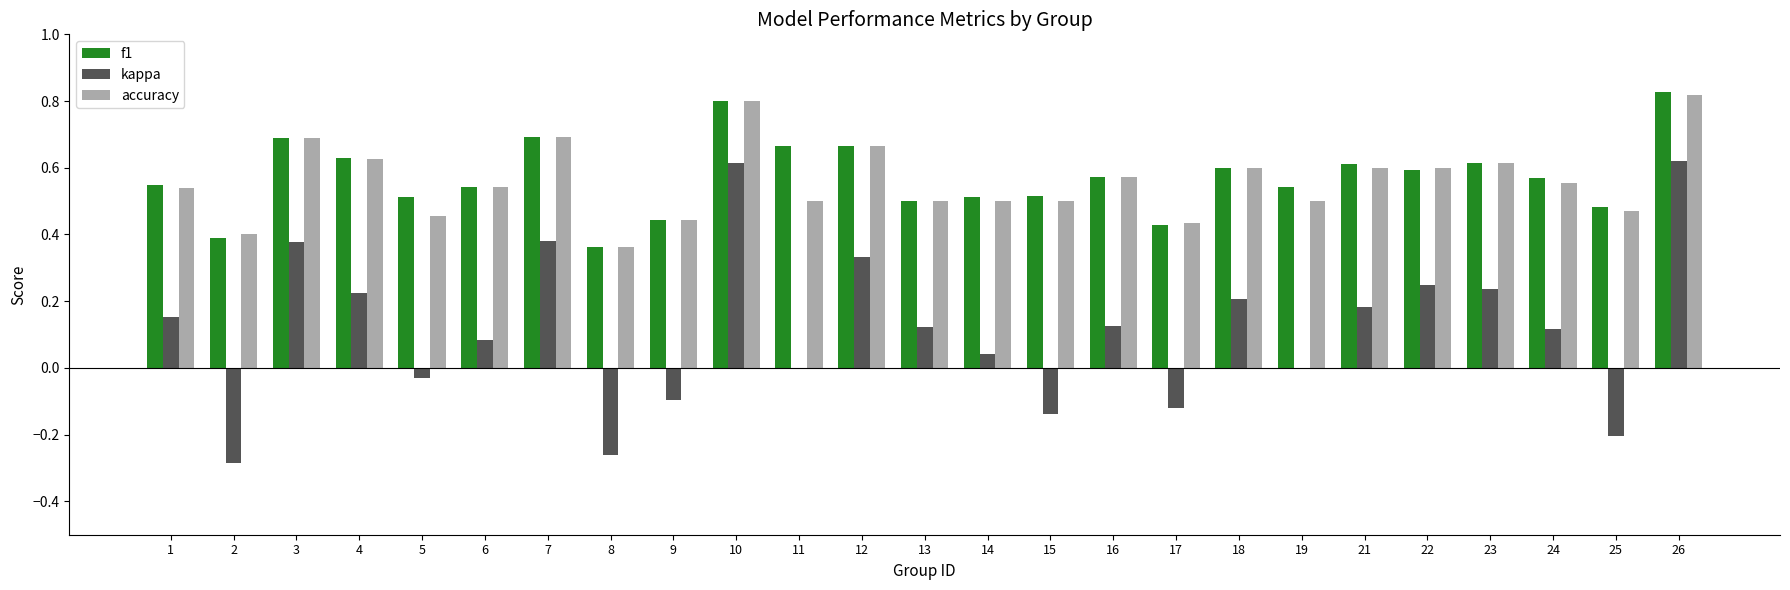

True or false: accuracy has a value of 0.6 at 21.

True